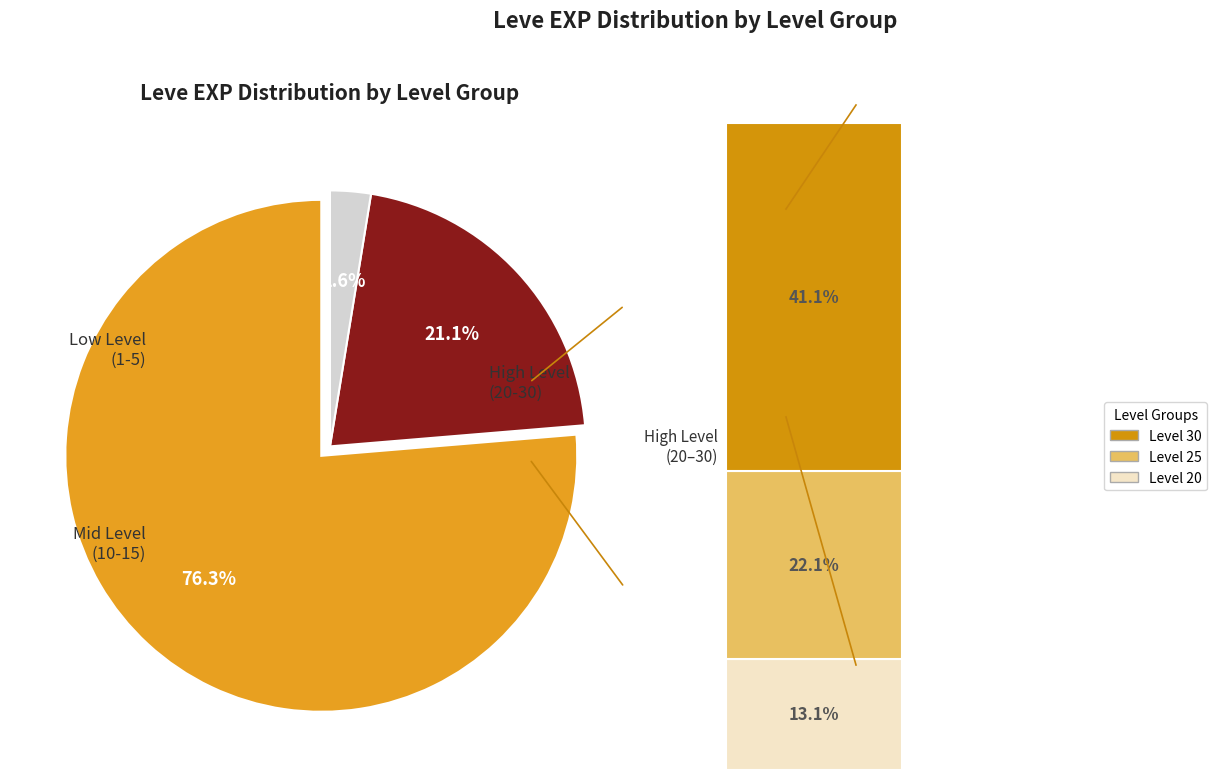

Is there a majority slice in this chart?

Yes